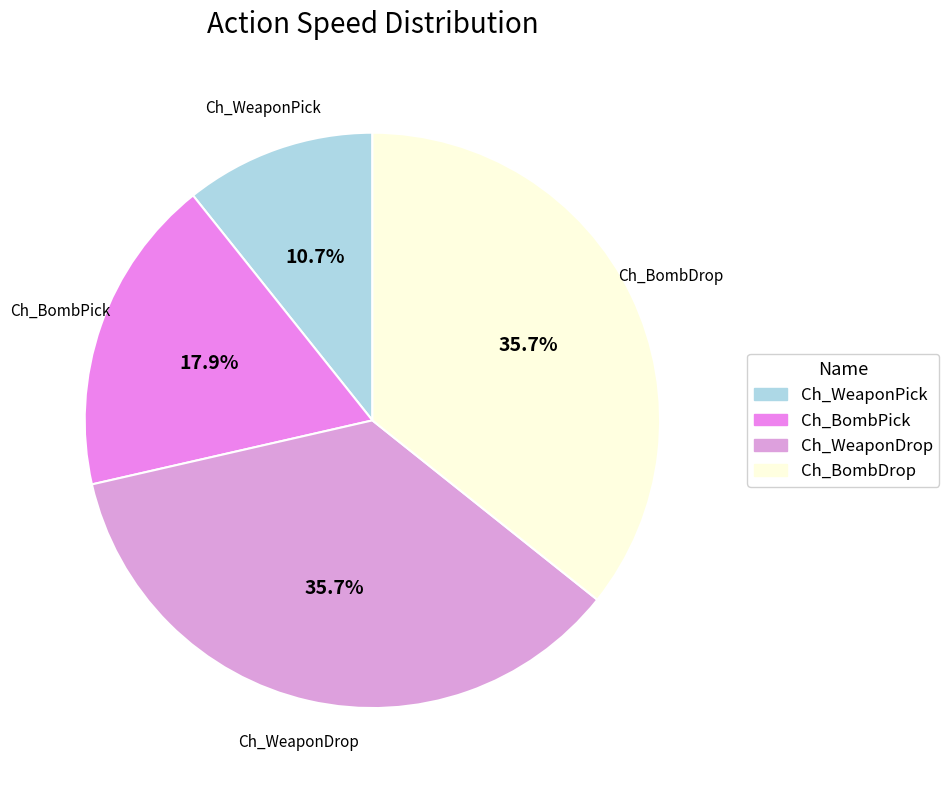

Is it true that Ch_WeaponPick is 16% of the pie?

False